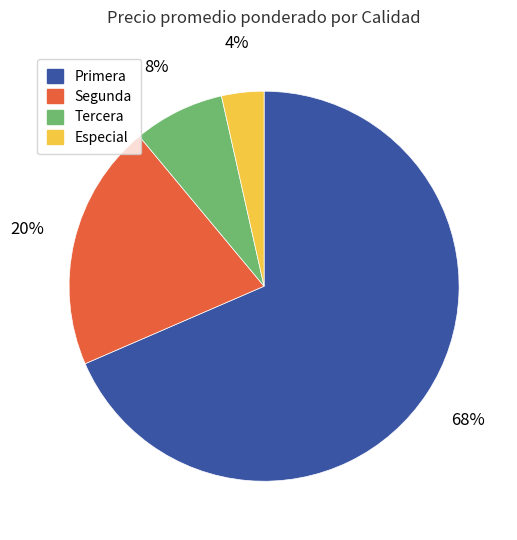

Is there a majority slice in this chart?

Yes